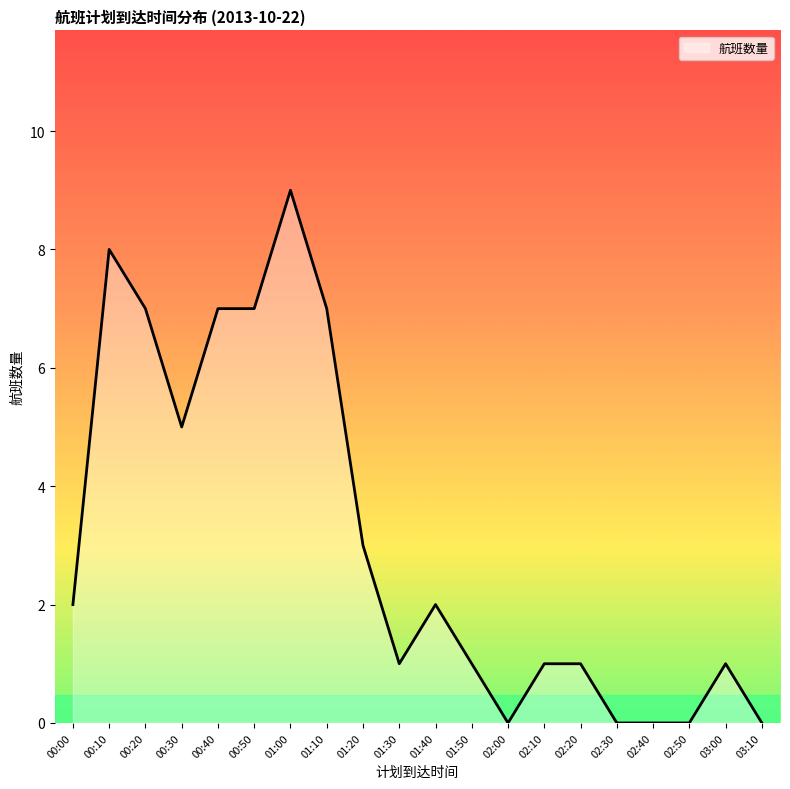

Does the chart display data point markers on the line(s)?

No